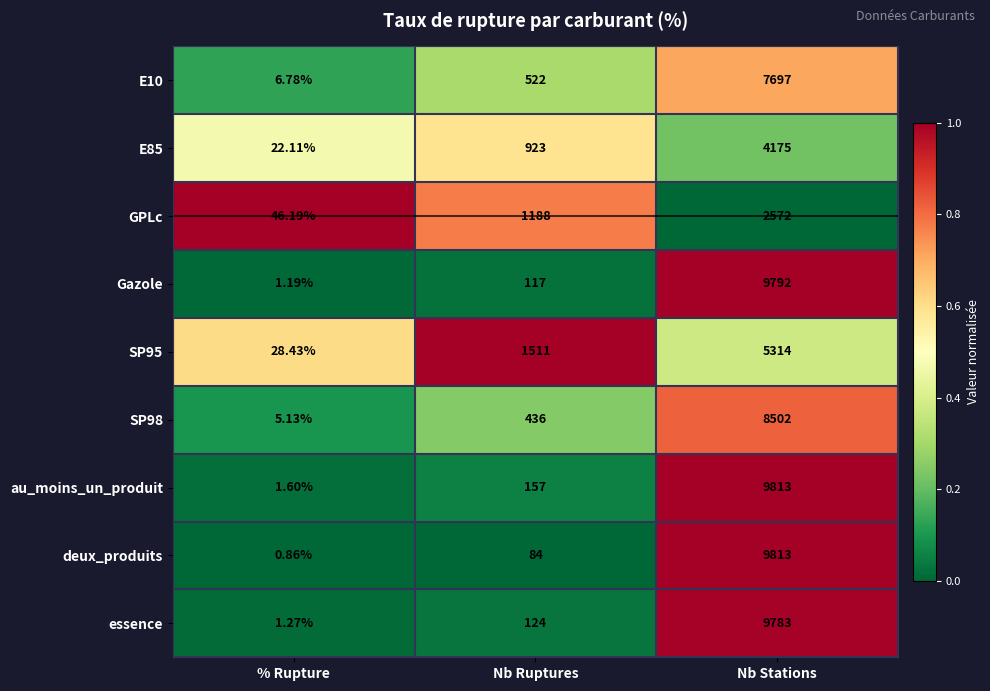

Which category has the lowest value across all series?

% Rupture